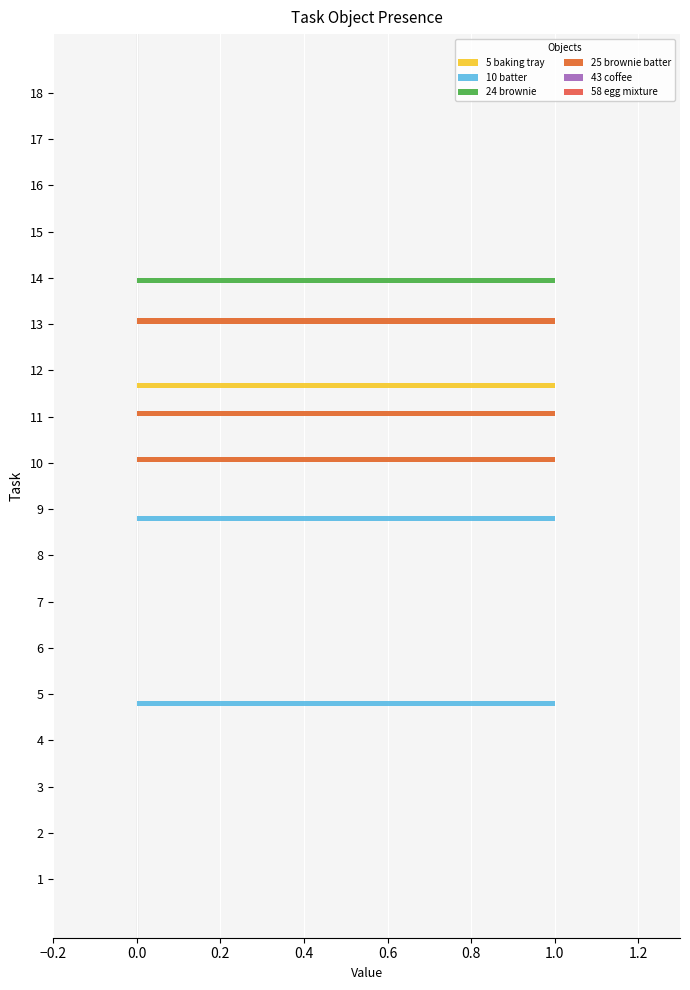

What position from the left is 1.2?

8